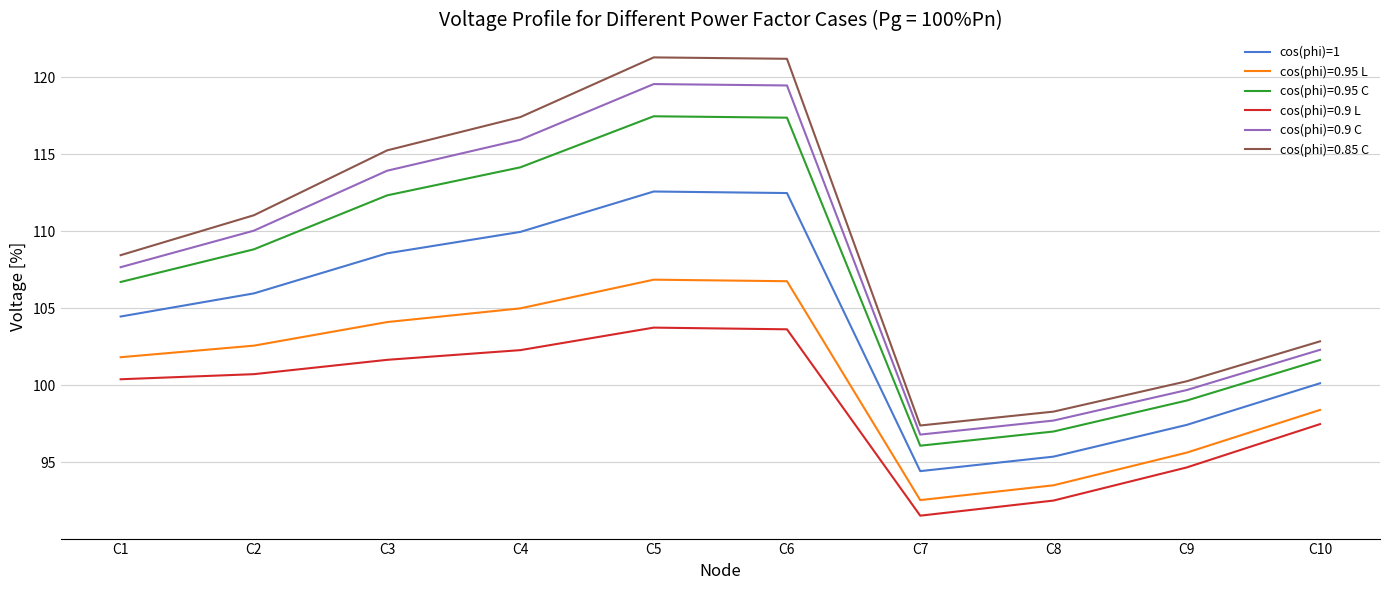

Rank the series at C6 from lowest to highest value.

cos(phi)=0.9 L, cos(phi)=0.95 L, cos(phi)=1, cos(phi)=0.95 C, cos(phi)=0.9 C, cos(phi)=0.85 C